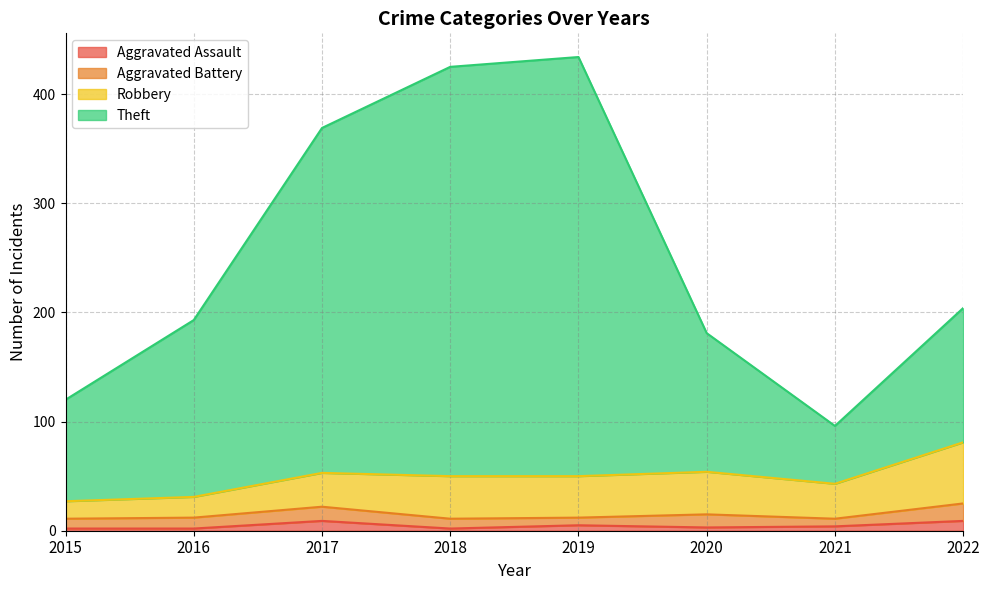

True or false: Aggravated Assault and Theft intersect in this chart.

False